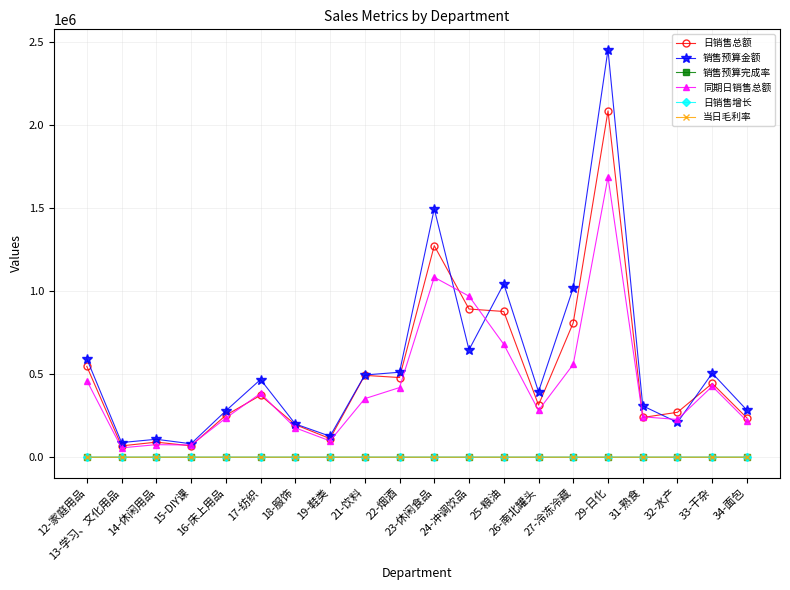

How many values in the 销售预算完成率 series exceed 85?

10